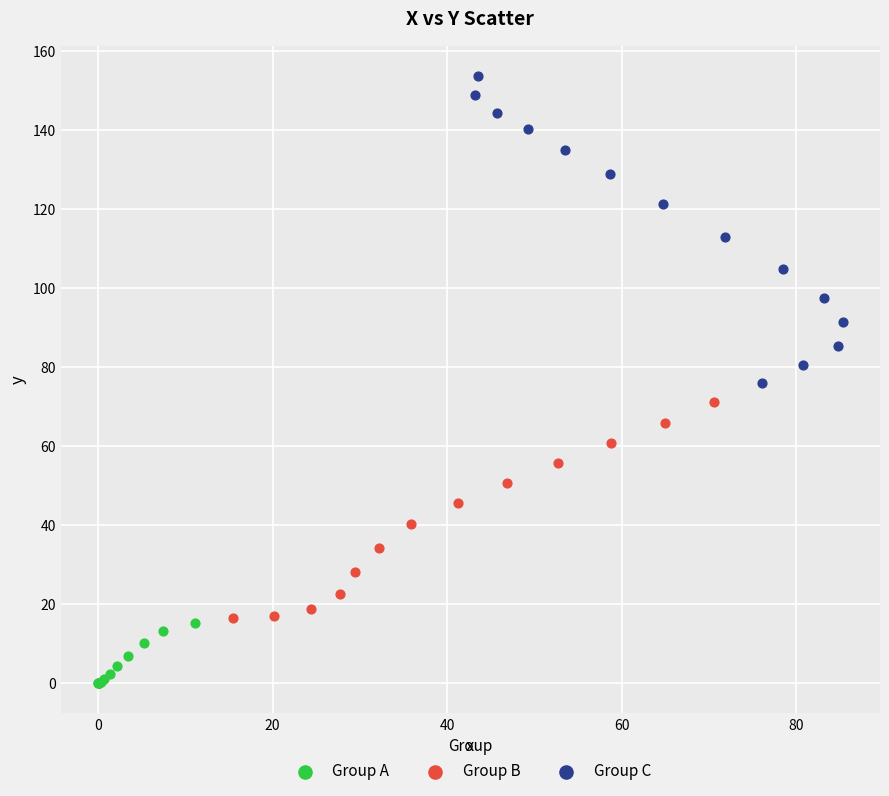

Which series has the widest spread of Y values?

Group C